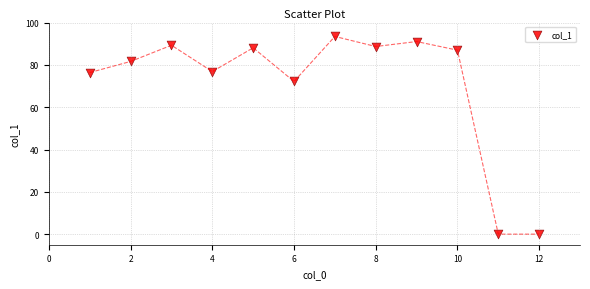

What is the range of Y values (max minus min)?

93.4